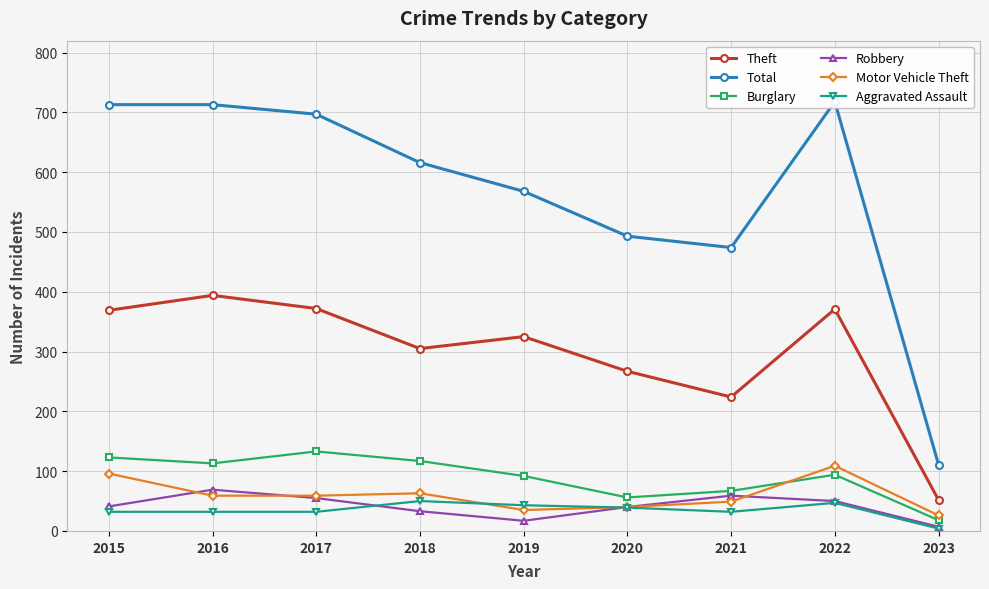

What is the sum of the Burglary values at 2015 and 2021?

190